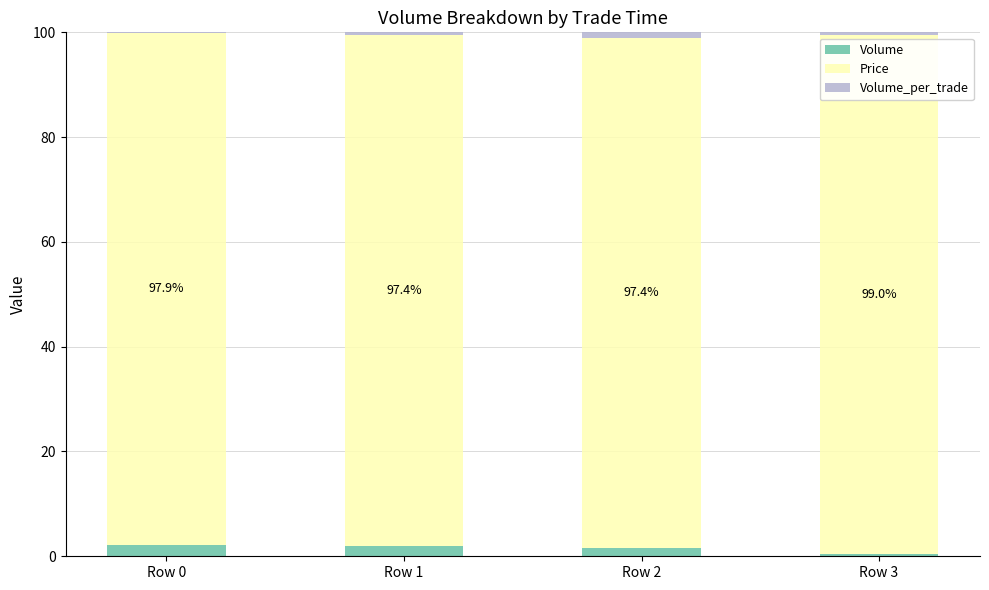

What is the maximum value for Volume?

2.1